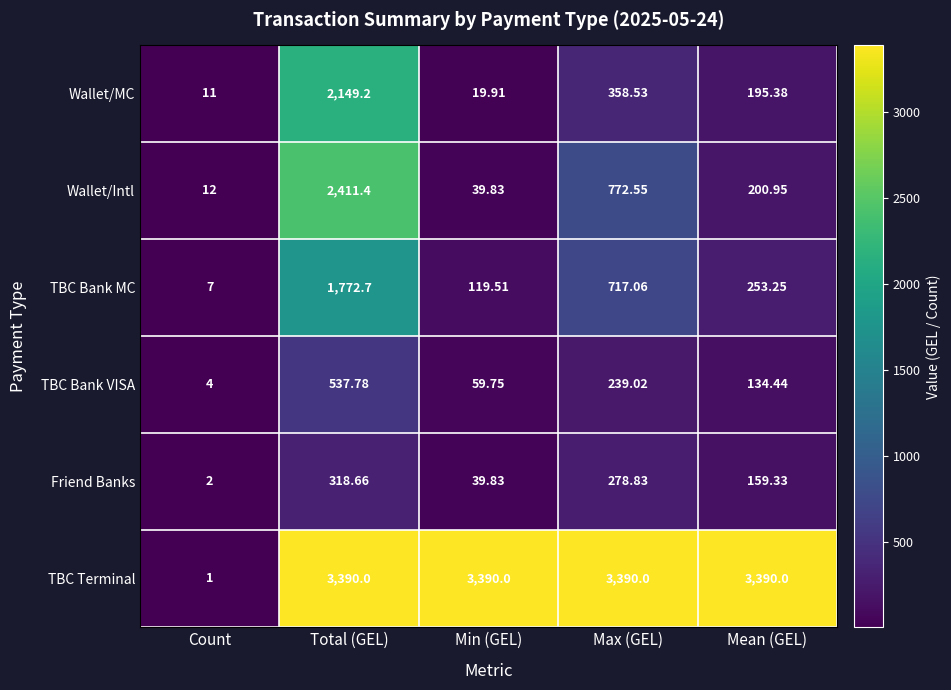

Which series has the largest total across all categories?

TBC Terminal